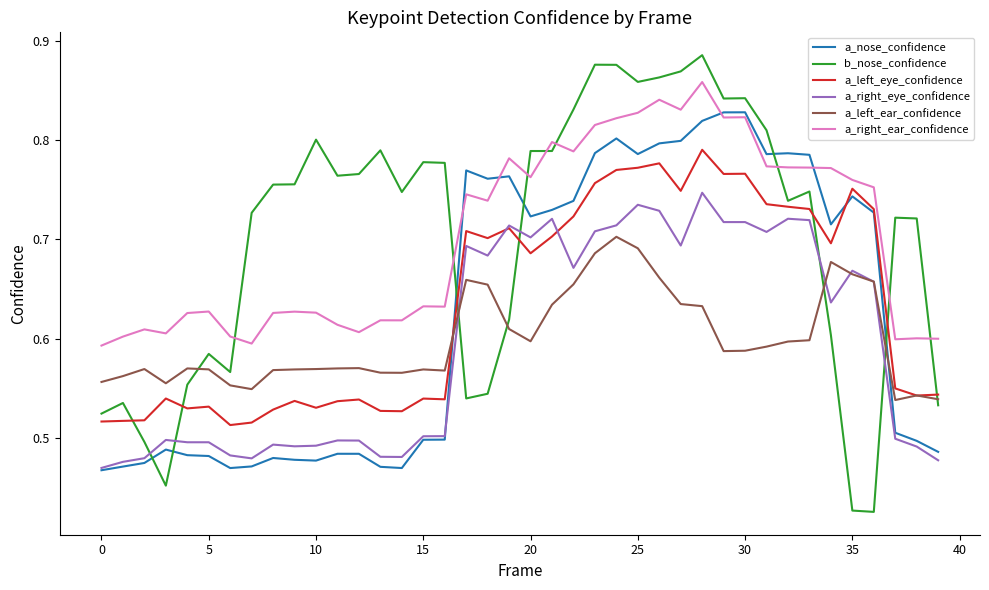

List the series in order of their peak value, lowest first.

a_left_ear_confidence, a_right_eye_confidence, a_left_eye_confidence, a_nose_confidence, a_right_ear_confidence, b_nose_confidence